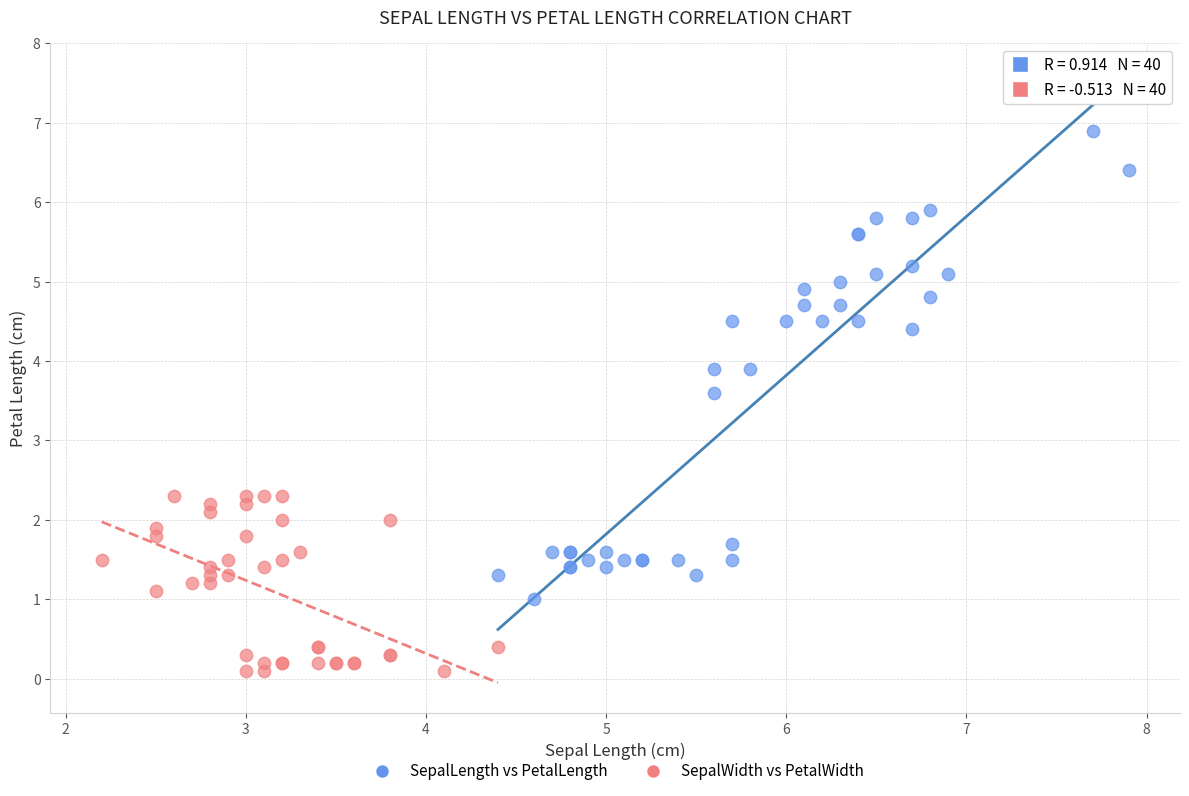

Which series contains the lowest Y value?

SepalWidth vs PetalWidth